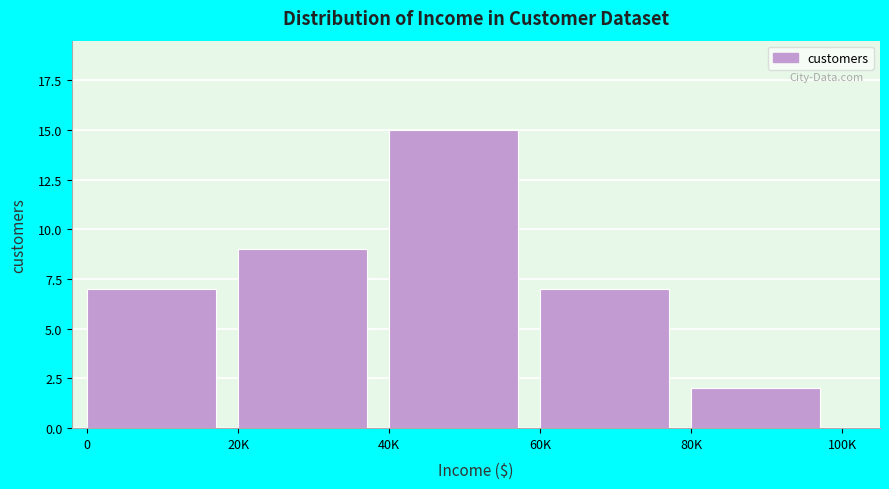

Reading left to right, what are all the values shown in this chart?

7	9	15	7	2